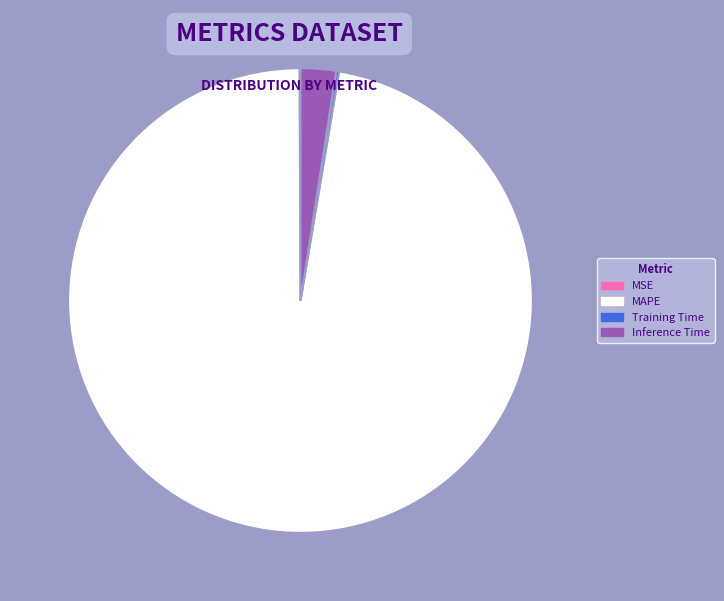

Which category has the biggest portion of the pie?

MAPE